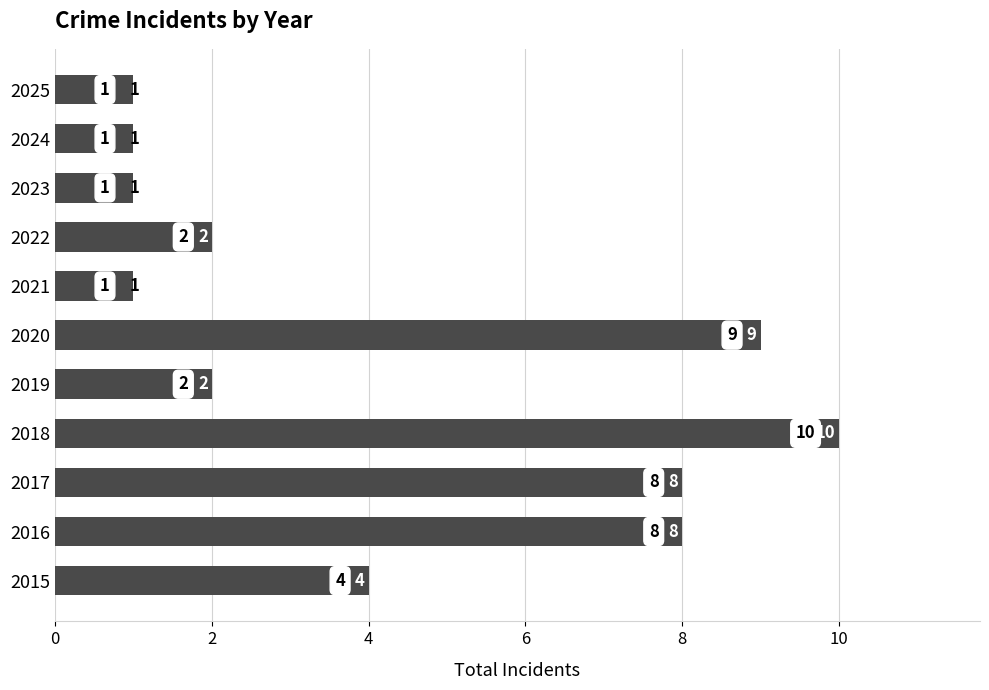

Approximately how many times larger is the value at 2015 compared to 2024?

4.0